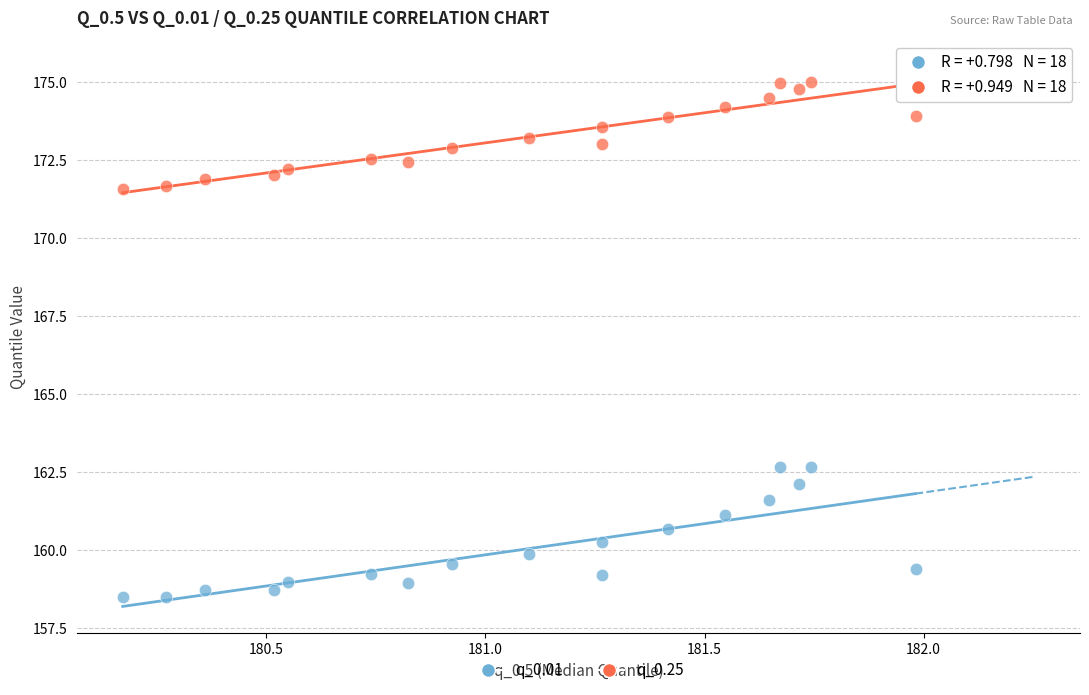

Across all data points, what is the range of X values (max minus min)?

1.8